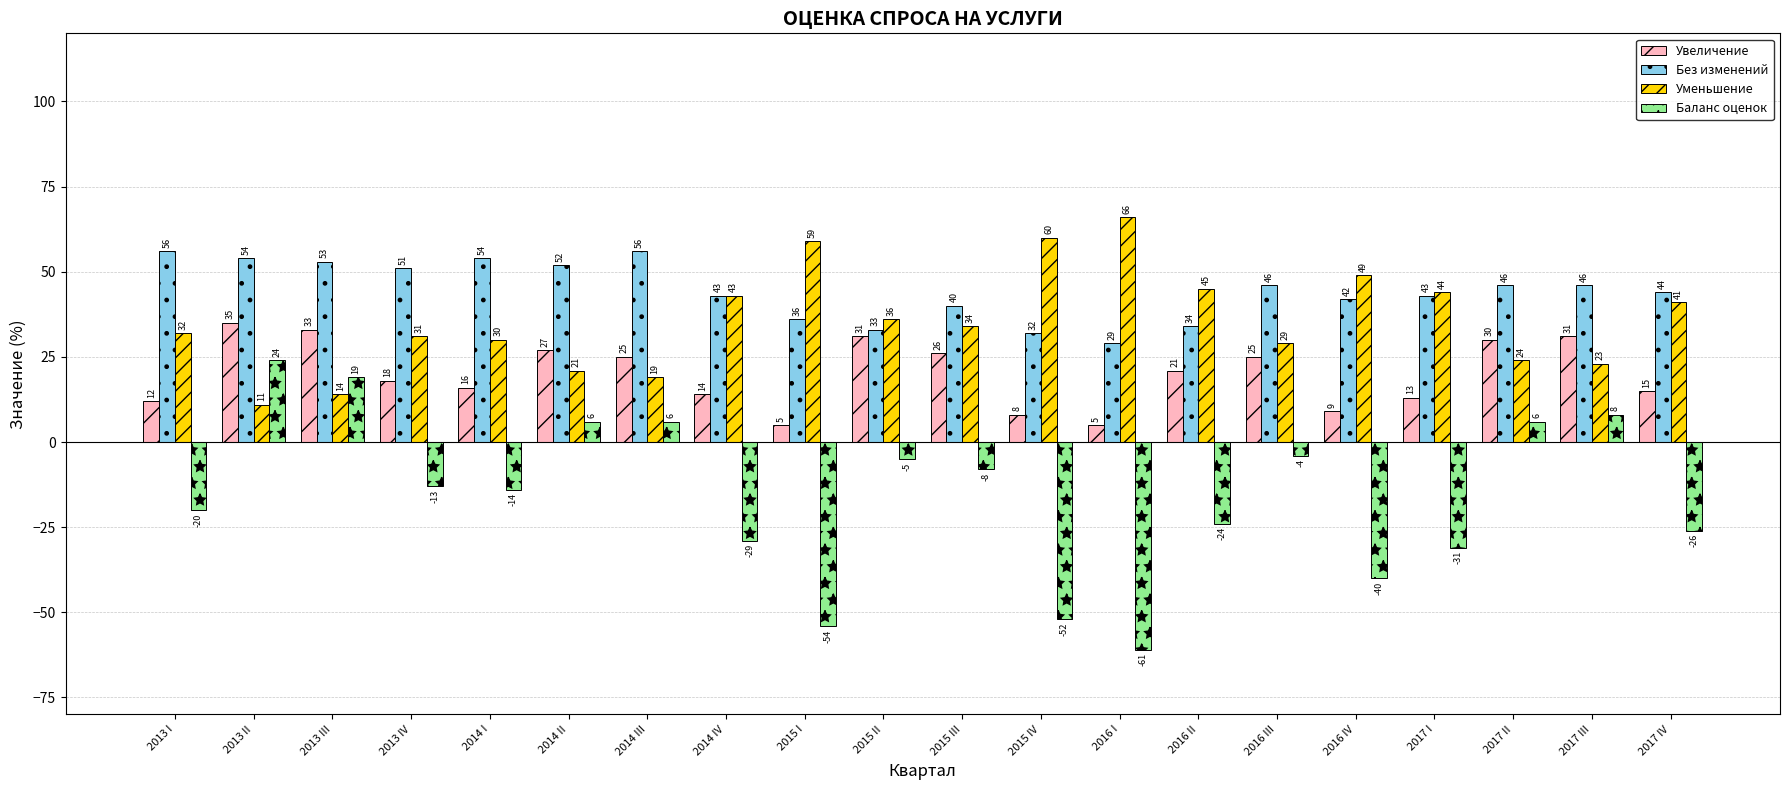

Read the Баланс оценок value at 2017 II.

6